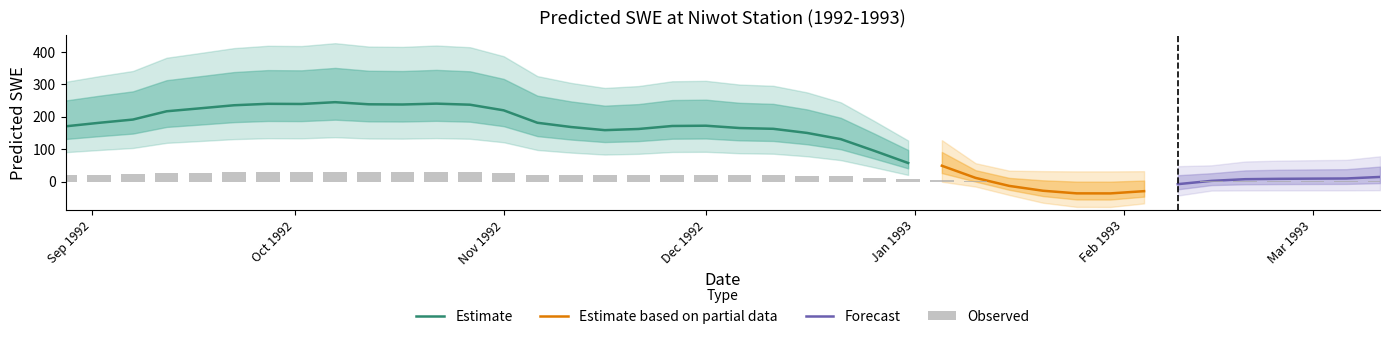

What is the average value?

121.2